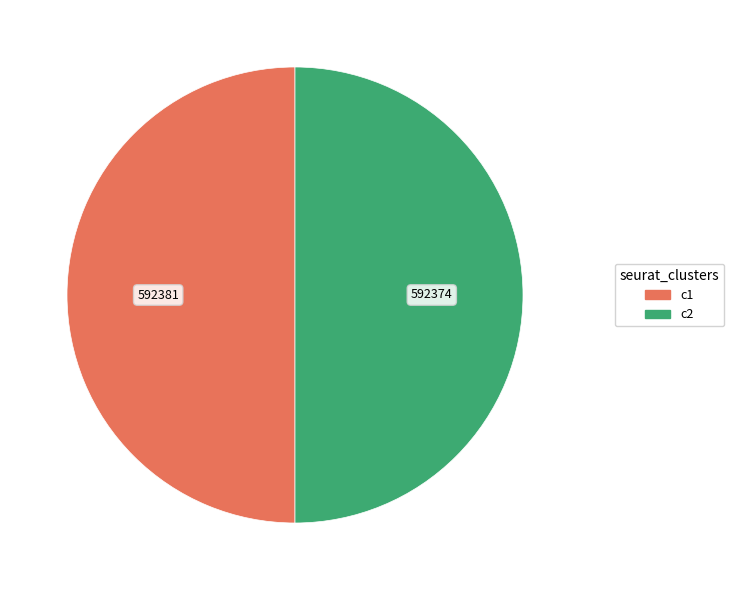

Count the number of slices in the pie.

2